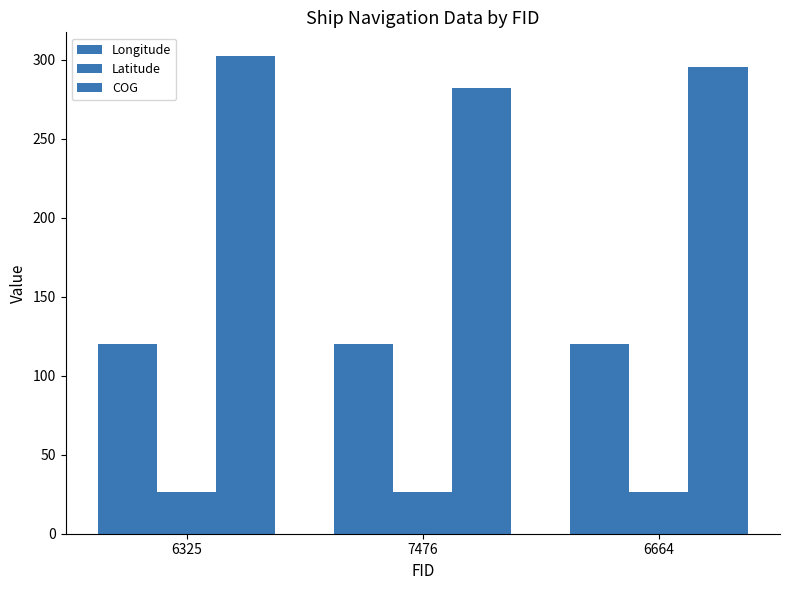

Rank the categories by Latitude value from lowest to highest.

7476, 6664, 6325